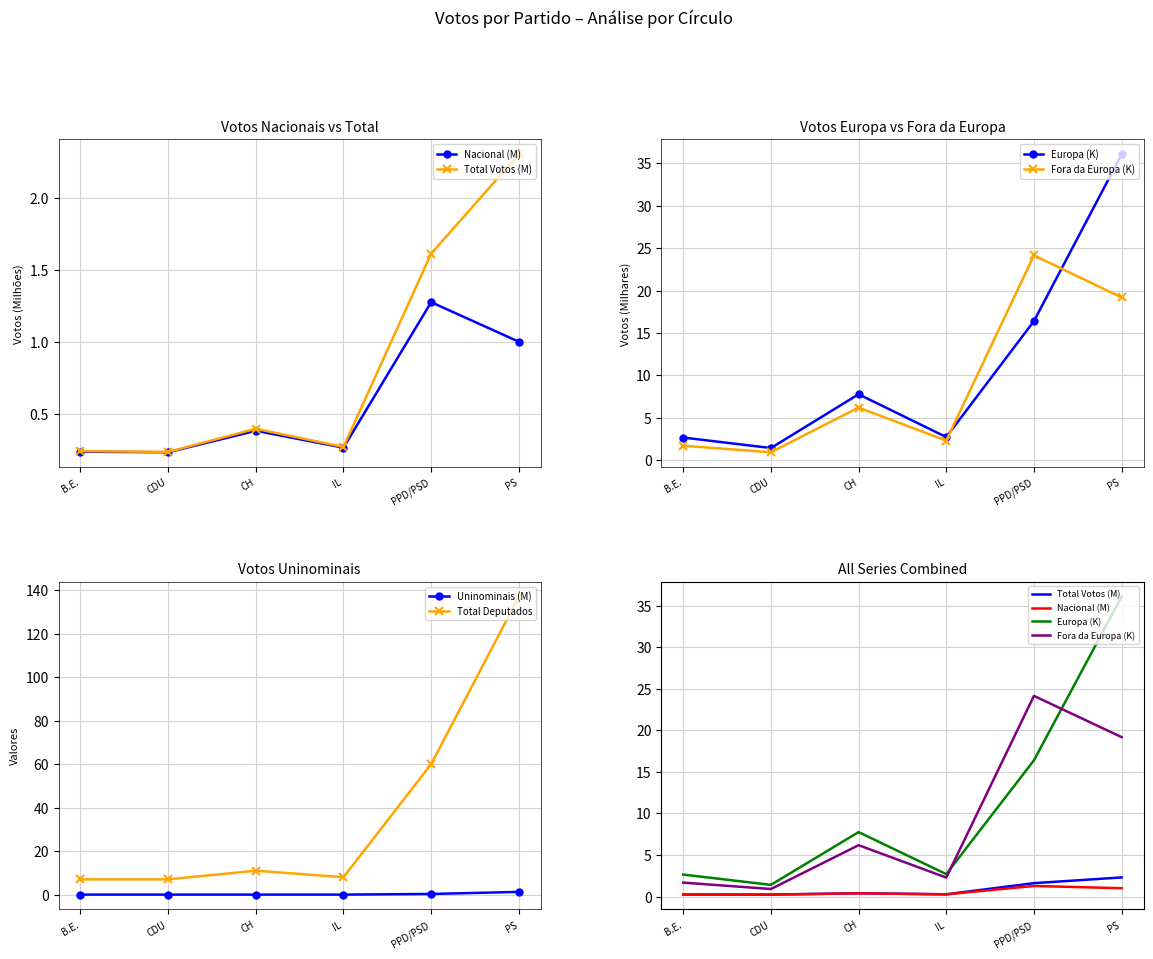

The Total Deputados series shows 7.0 at B.E.. True or false?

True